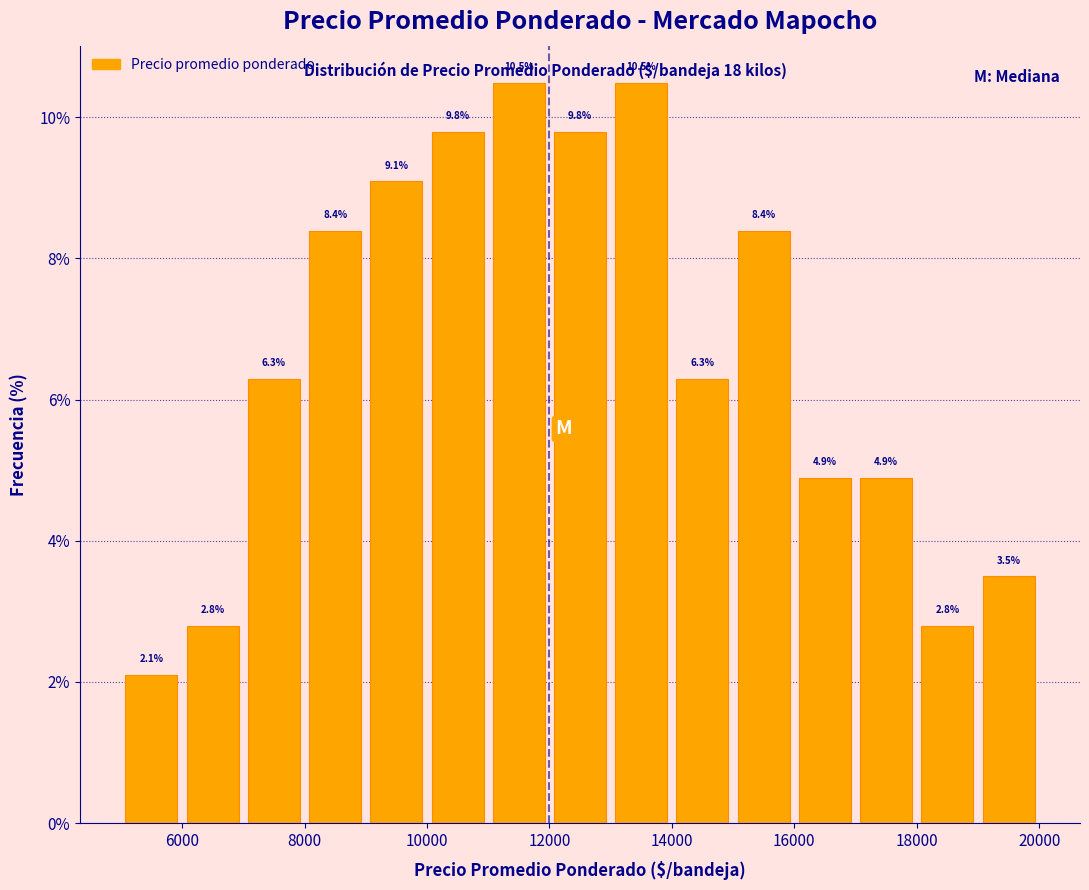

Reading left to right, list every bar in this chart as the range it spans on the x-axis followed by its height.

5000 to 6000: 2.1
6000 to 7000: 2.8
7000 to 8000: 6.3
8000 to 9000: 8.4
9000 to 10000: 9.1
10000 to 11000: 9.8
11000 to 12000: 10.5
12000 to 13000: 9.8
13000 to 14000: 10.5
14000 to 15000: 6.3
15000 to 16000: 8.4
16000 to 17000: 4.9
17000 to 18000: 4.9
18000 to 19000: 2.8
19000 to 20000: 3.5